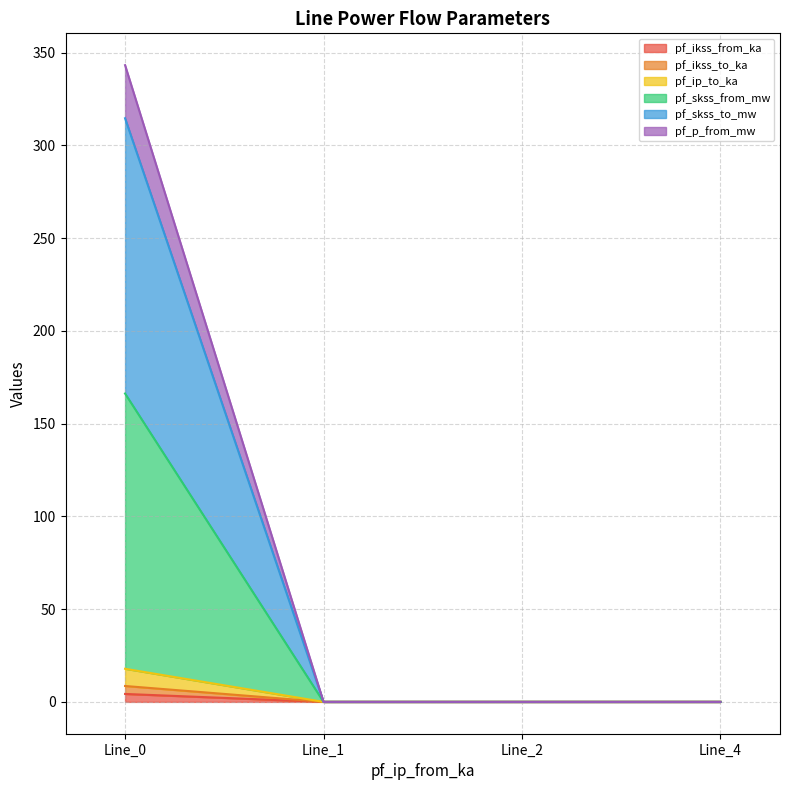

How many lines are shown in the chart?

6